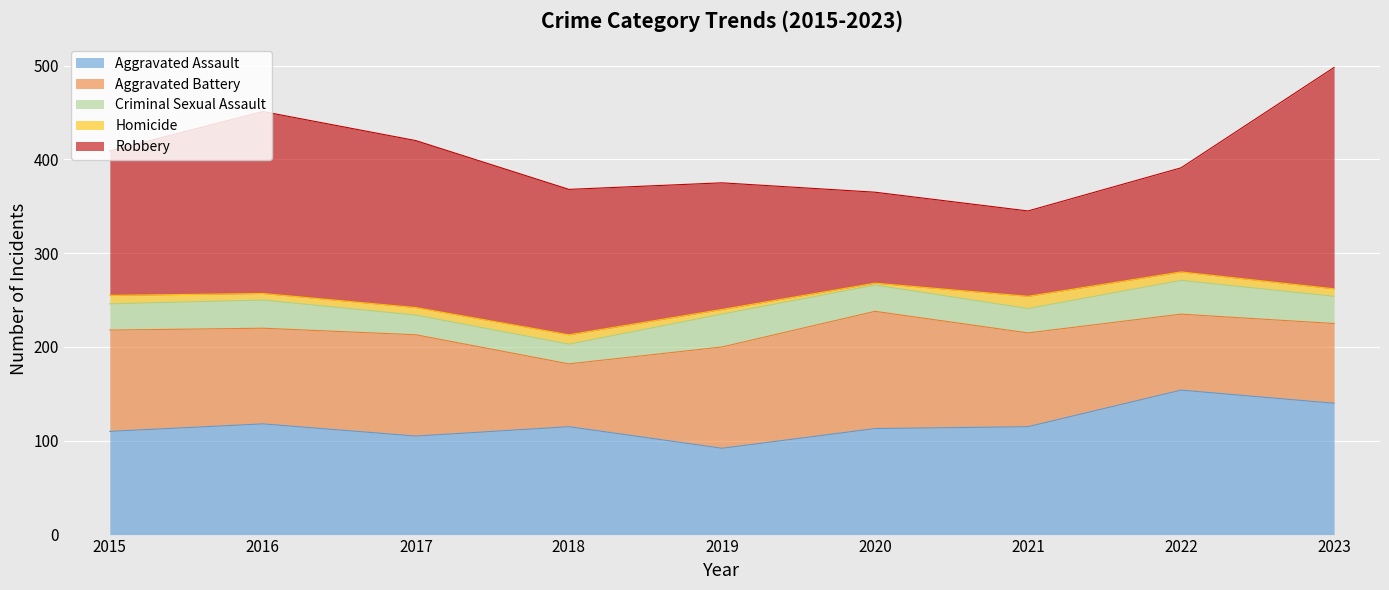

What is the difference between the second highest and second lowest values in the Aggravated Assault series?

35